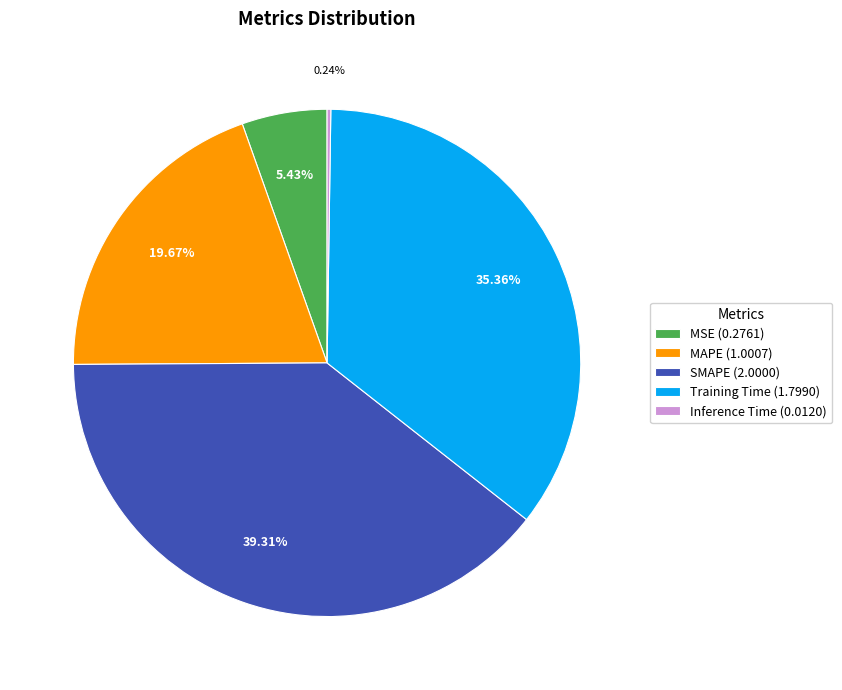

Do Training Time (1.7990) and MSE (0.2761) together represent more than half of the pie?

No